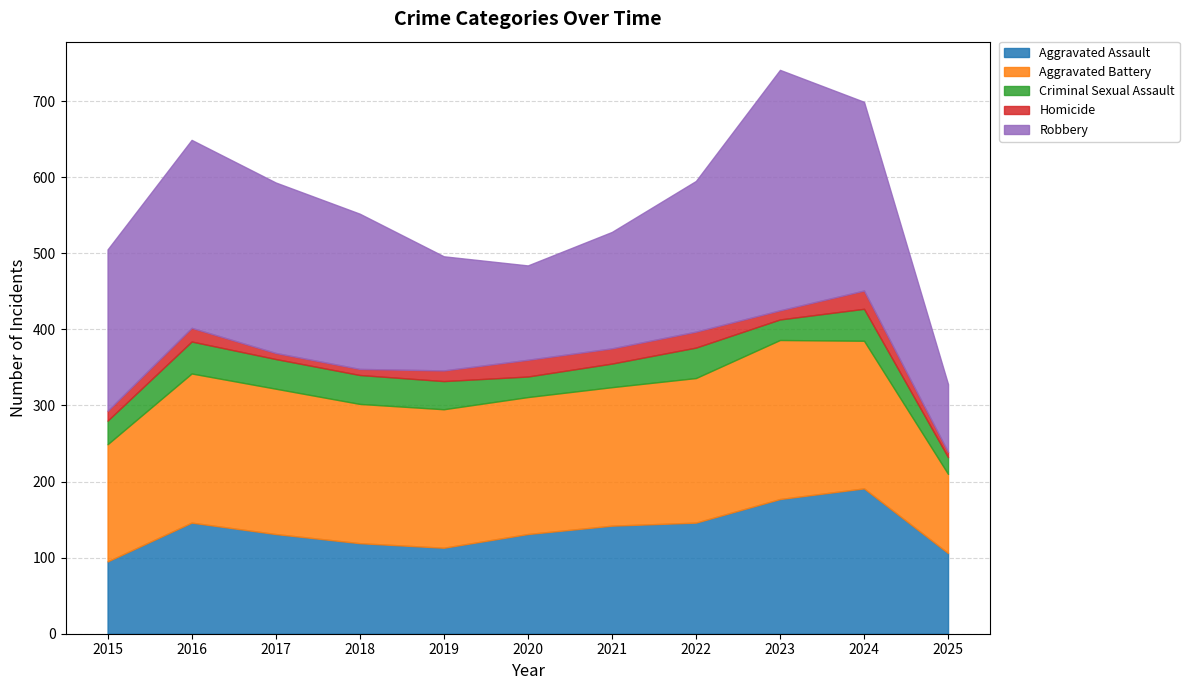

What is the average value of the Criminal Sexual Assault series?

34